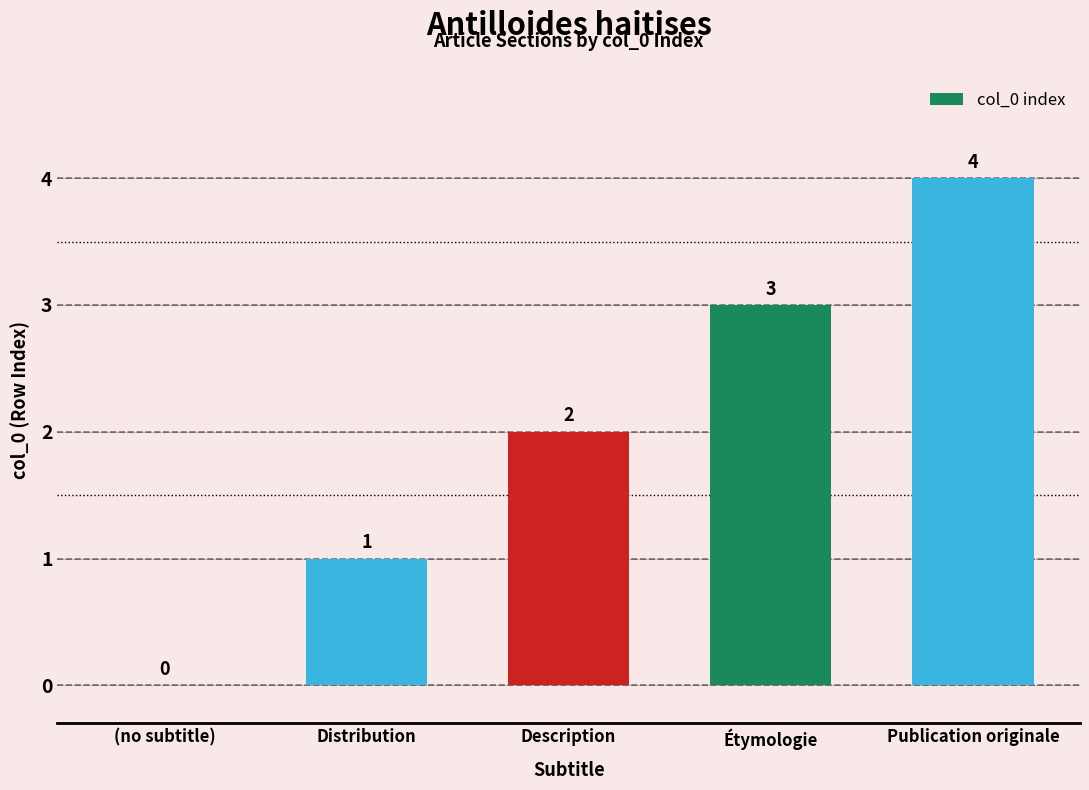

What is the maximum value shown in the chart?

4